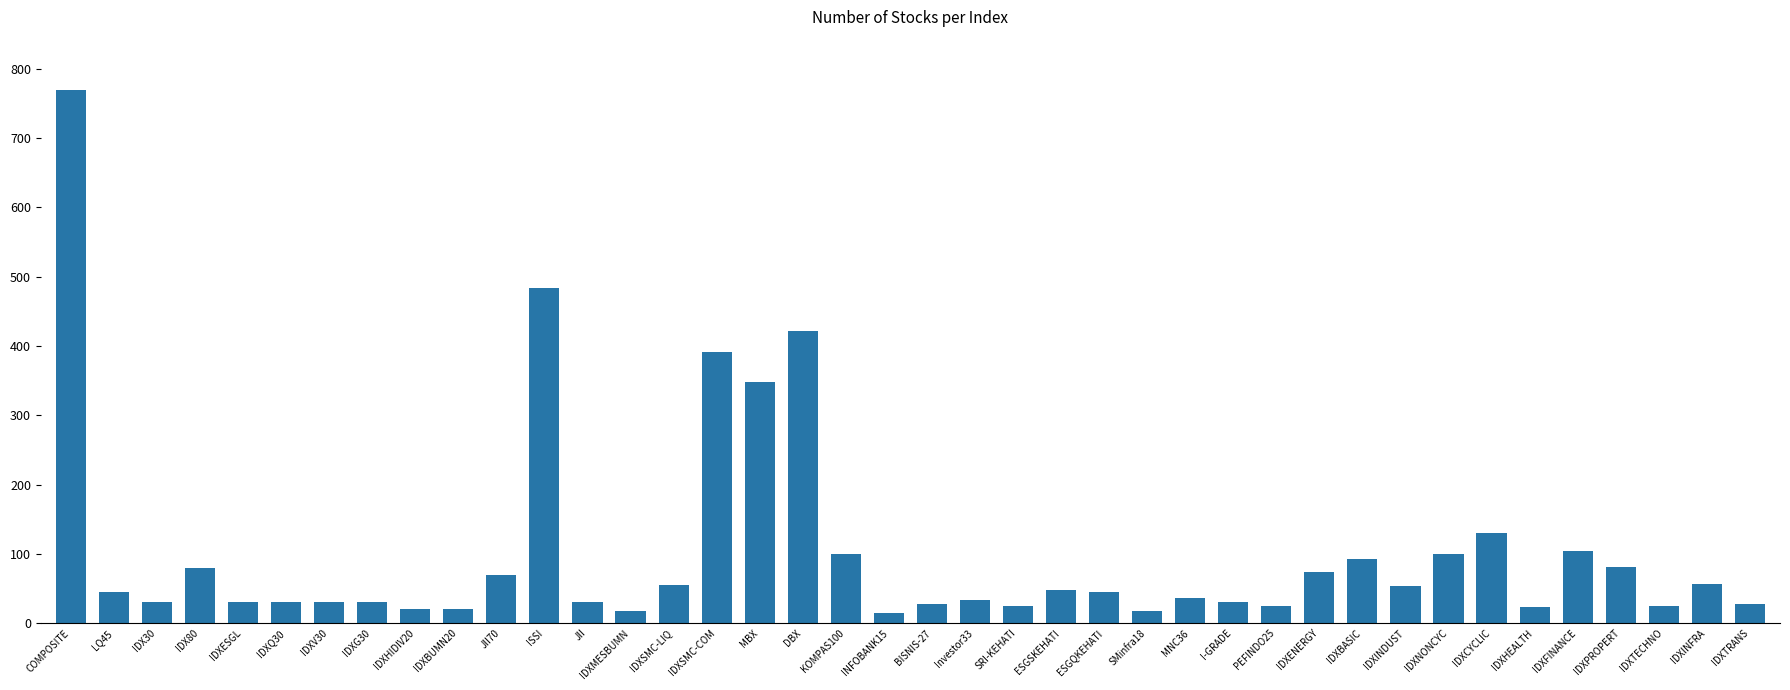

What is the change in value from ESGSKEHATI to MNC36?

-12